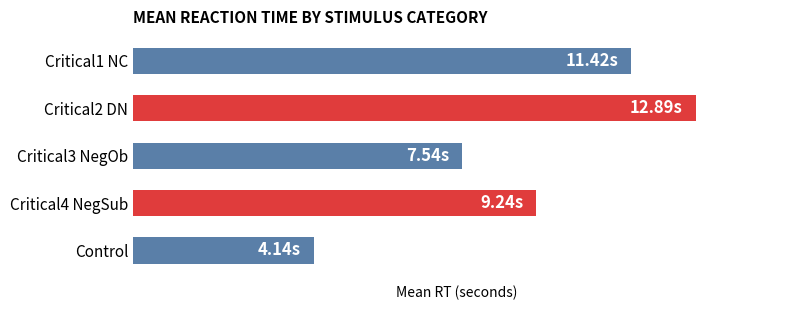

What is the sum of all values?

45.2